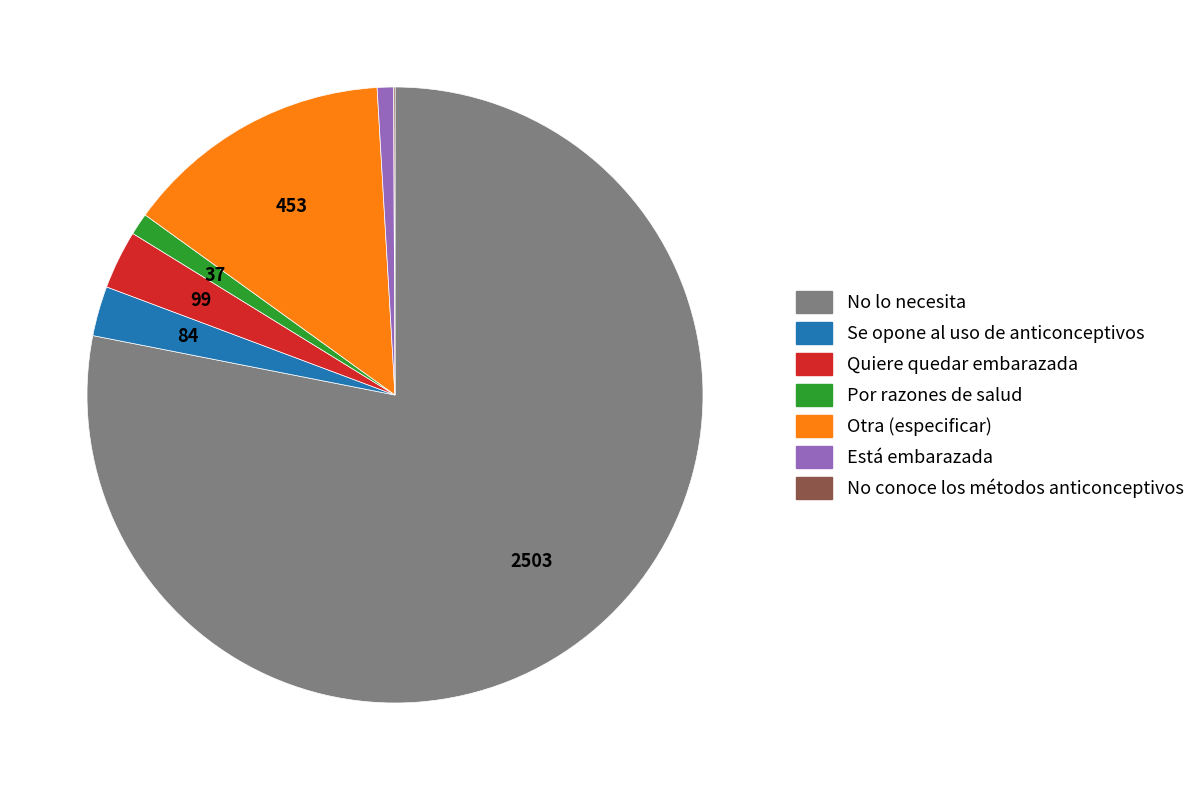

What is the largest slice in the pie chart?

No lo necesita